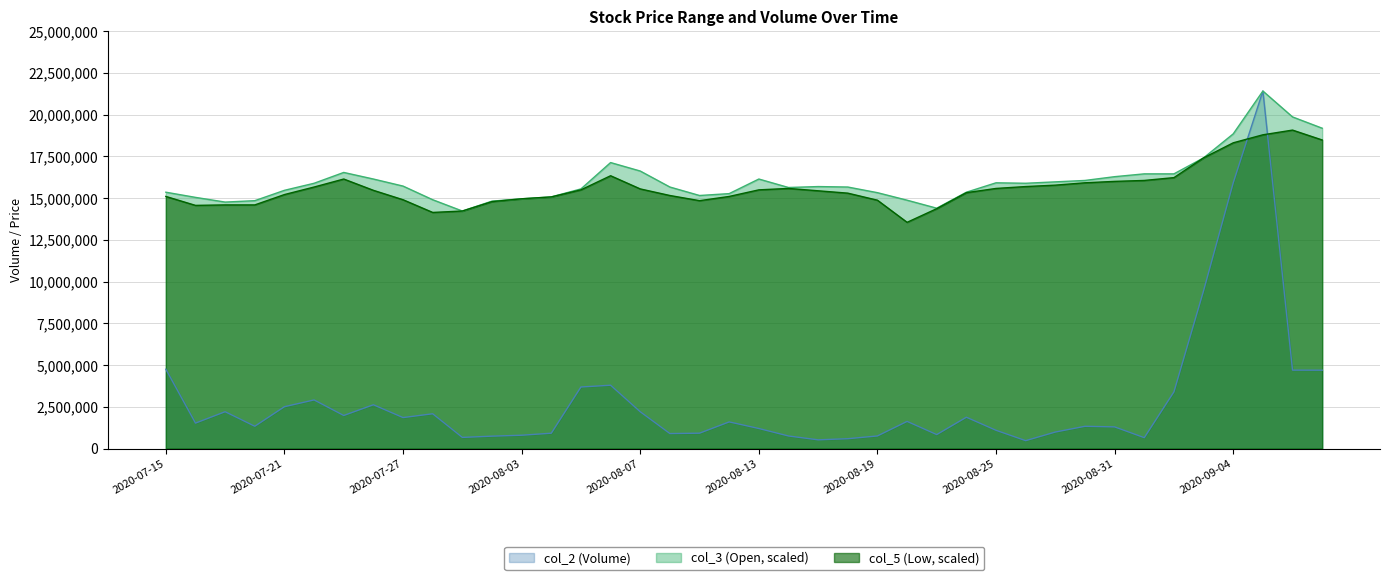

What is the maximum value shown in the chart?

21411812.0